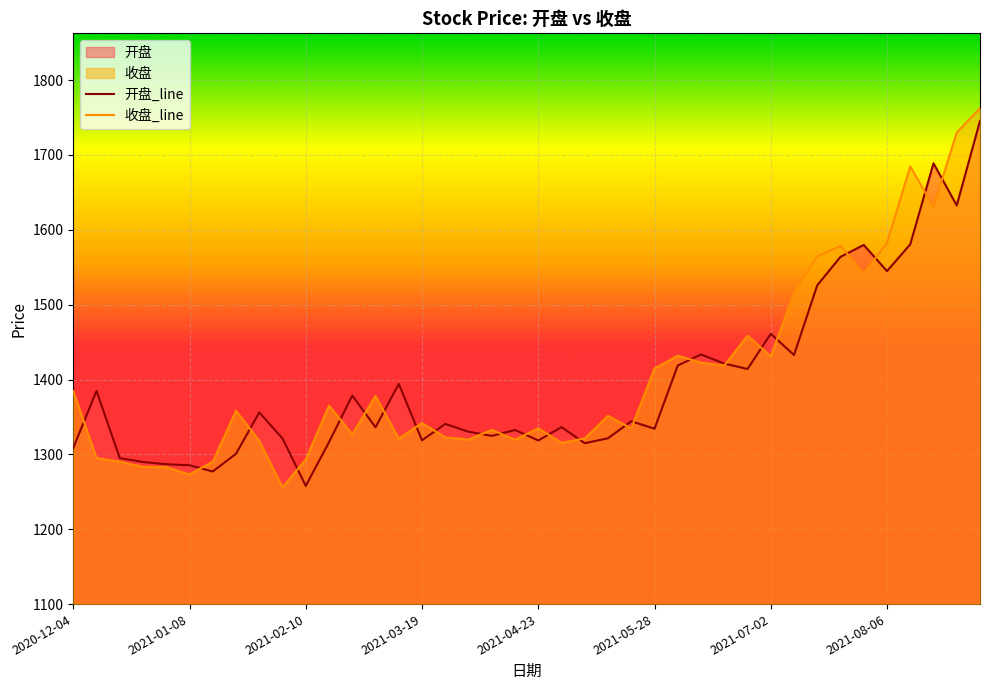

How many lines are shown in the chart?

2